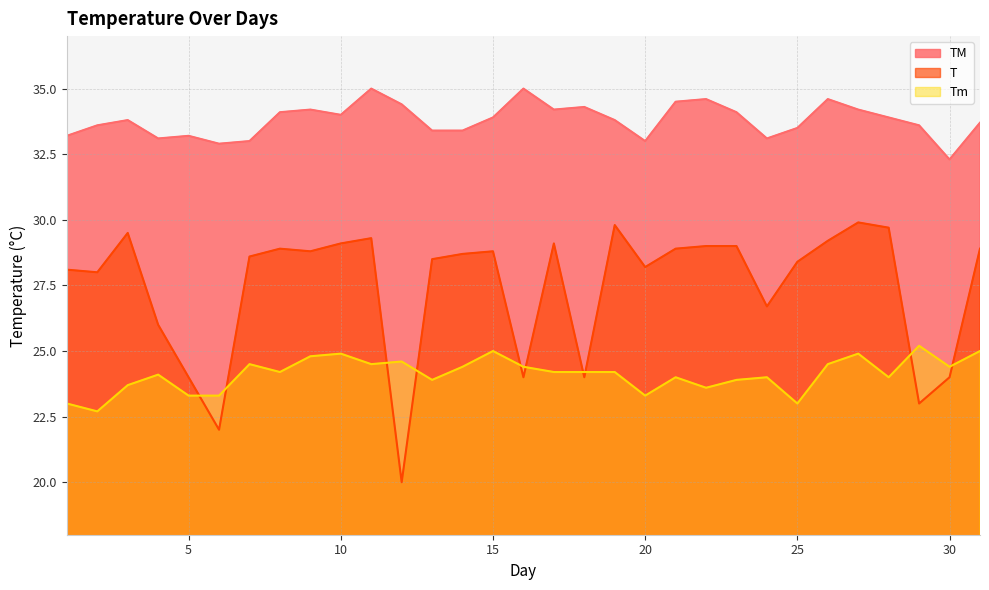

Which series has the largest range (max minus min)?

T